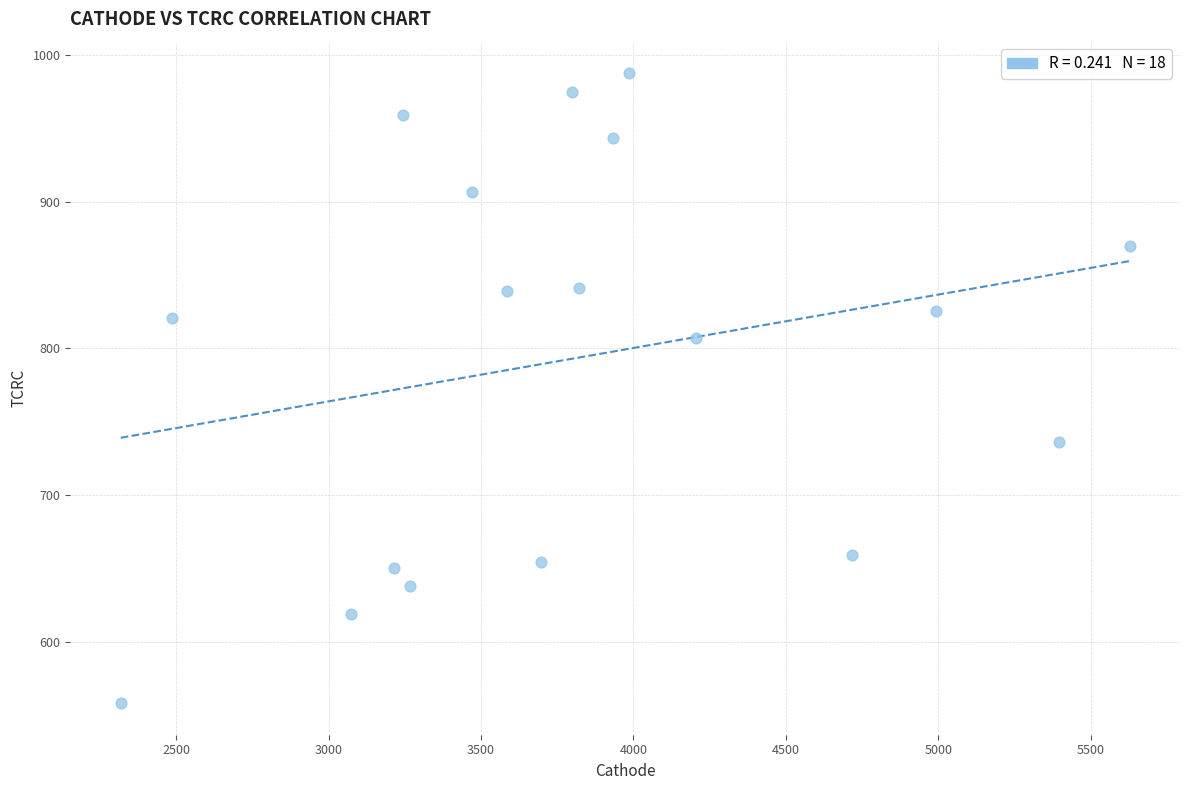

What is the range of Y values (max minus min)?

429.5